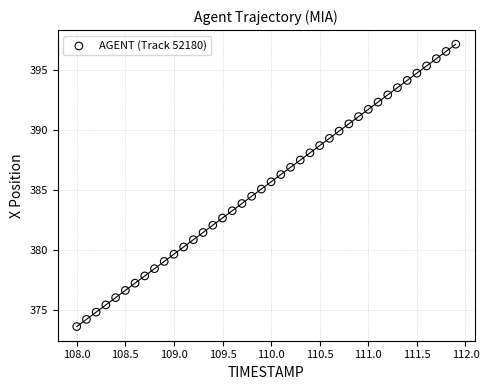

What is the range of X values (max minus min)?

3.9